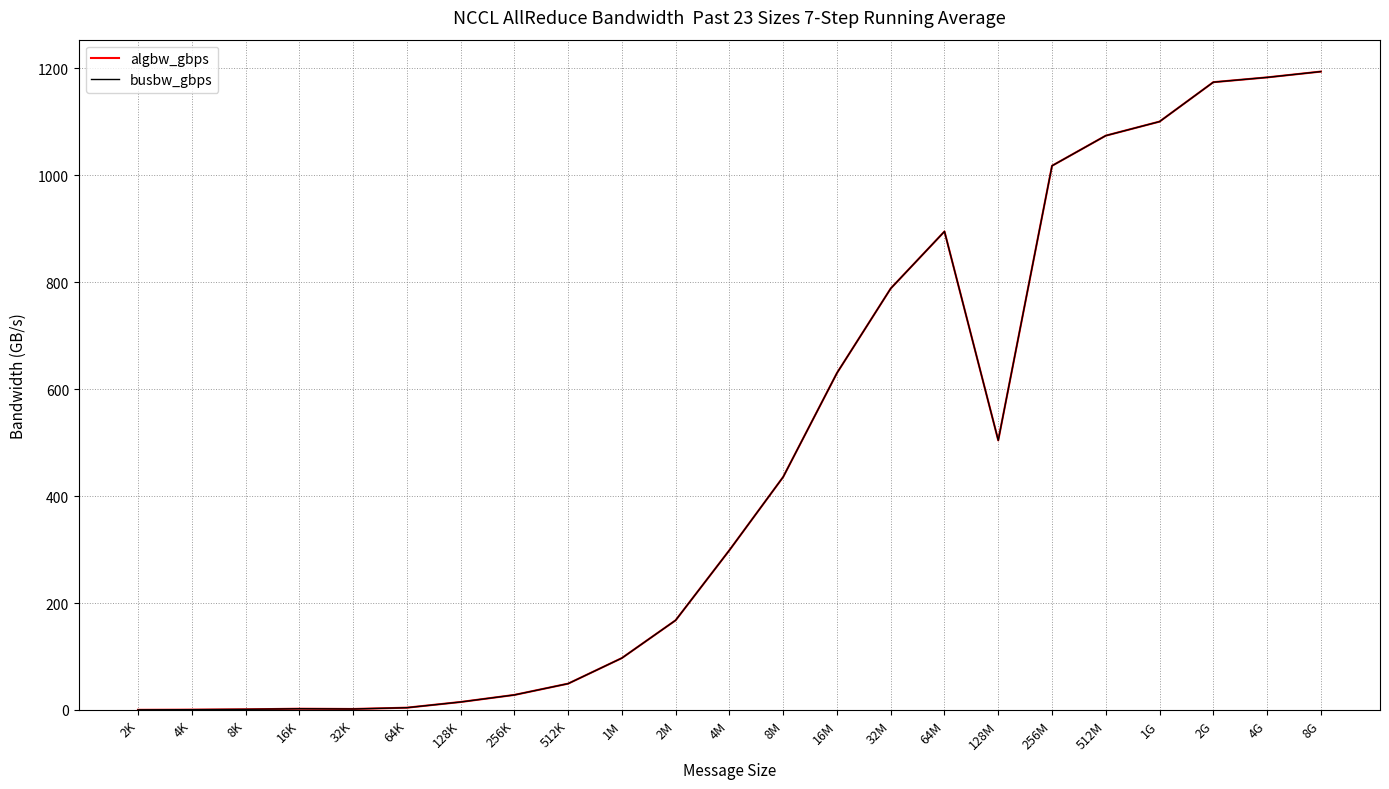

Does the chart have visible grid lines?

Yes